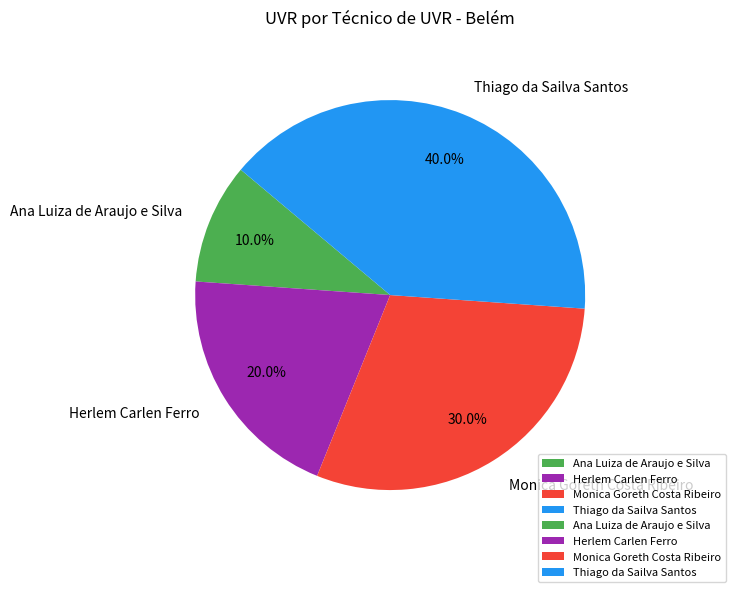

Which category has the biggest portion of the pie?

Thiago da Sailva Santos